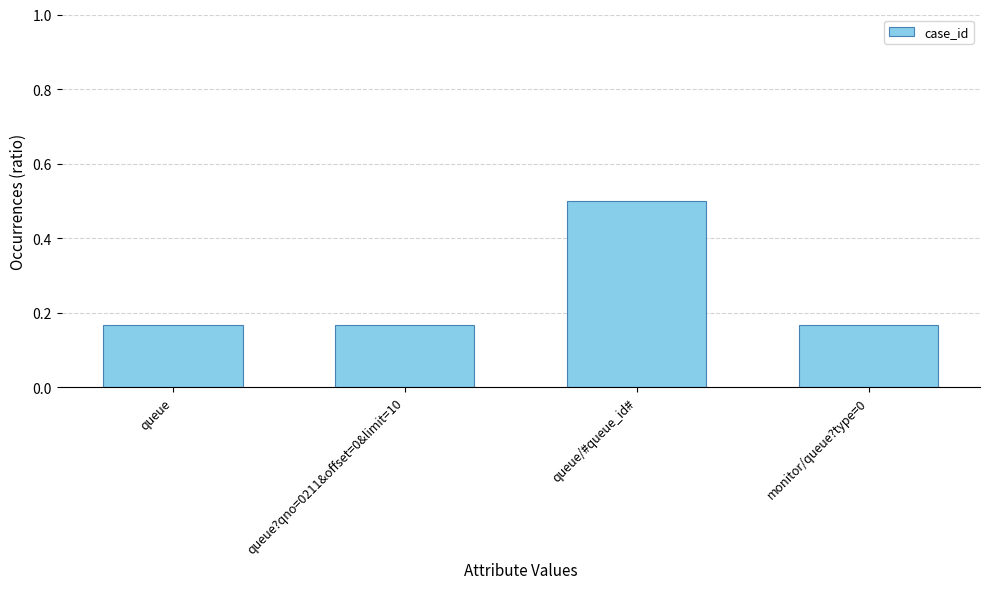

What is the label of the 4th bar from the right?

queue